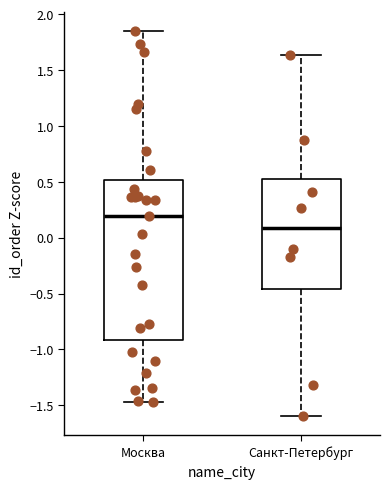

Comparing the boxes themselves (not the whiskers), which one is the tallest?

Москва